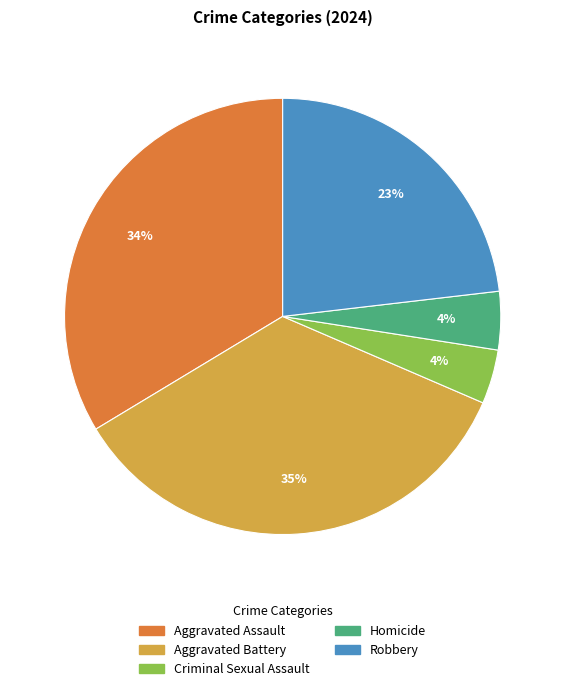

Does any single category account for the majority?

No